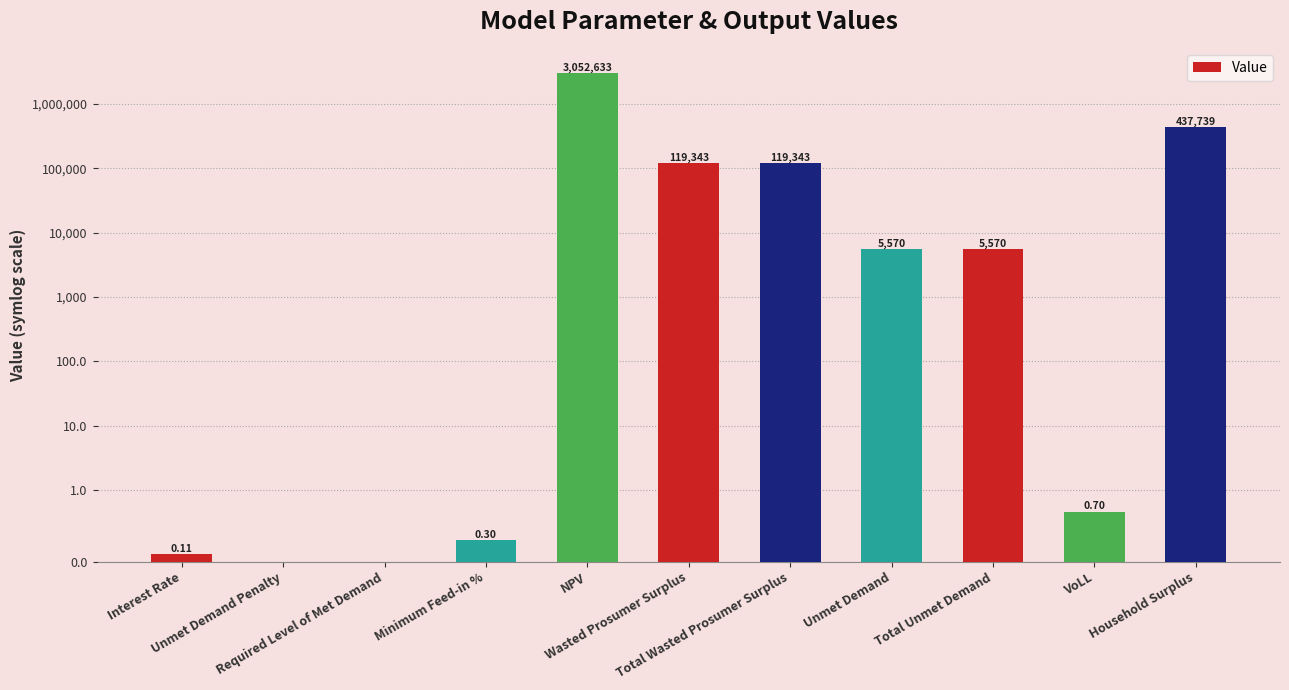

Are the bars grouped side by side (vs. stacked)?

No